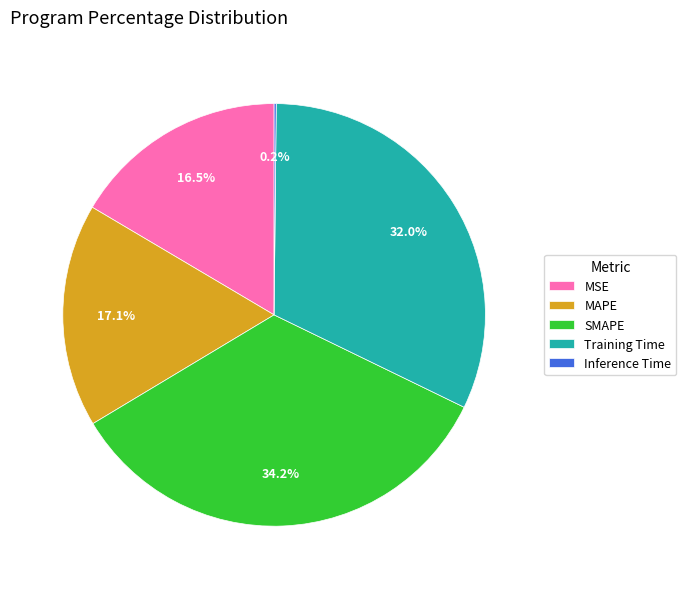

What is the largest slice in the pie chart?

SMAPE